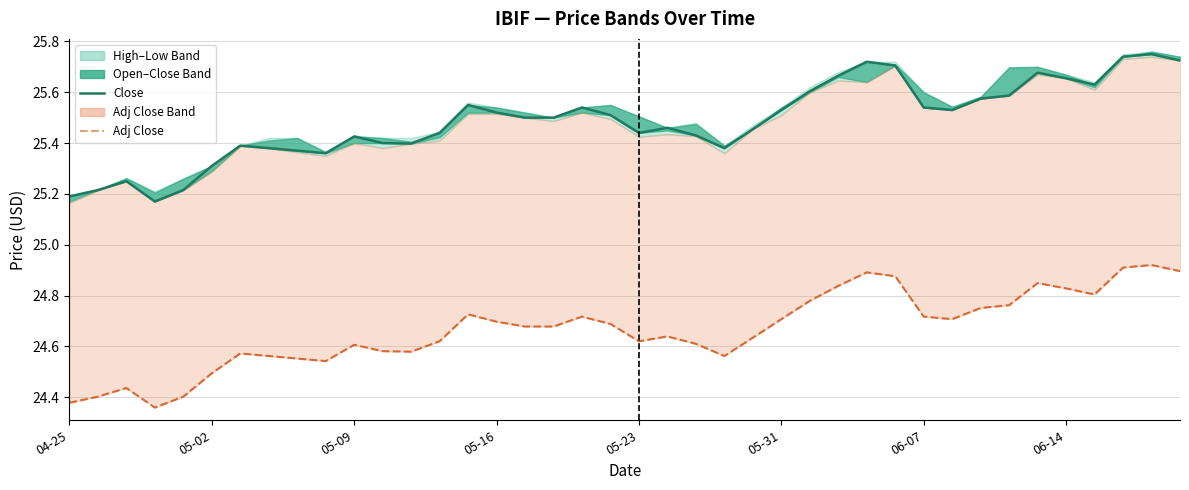

What is the value of the Adj Close point at the 39th from the left?

24.9